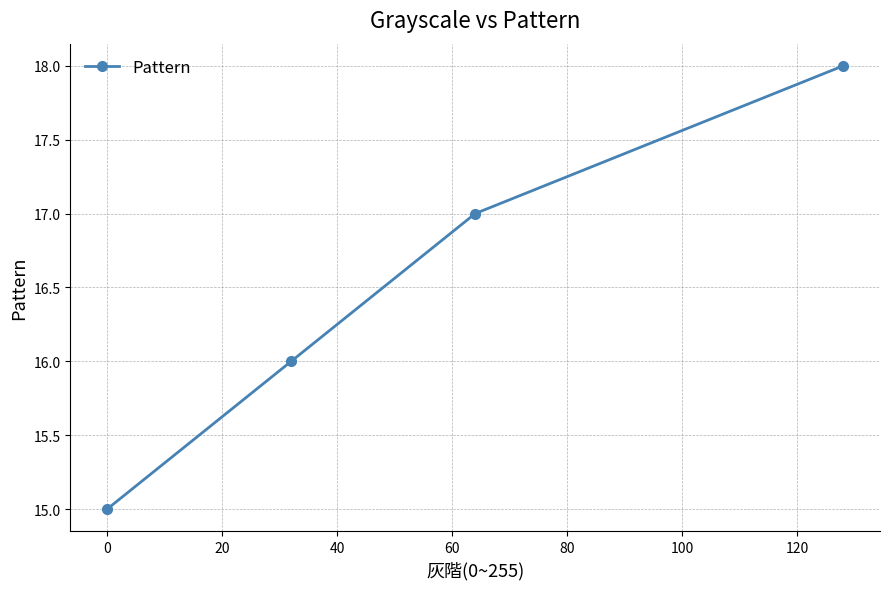

What is the difference between the maximum and minimum values?

3